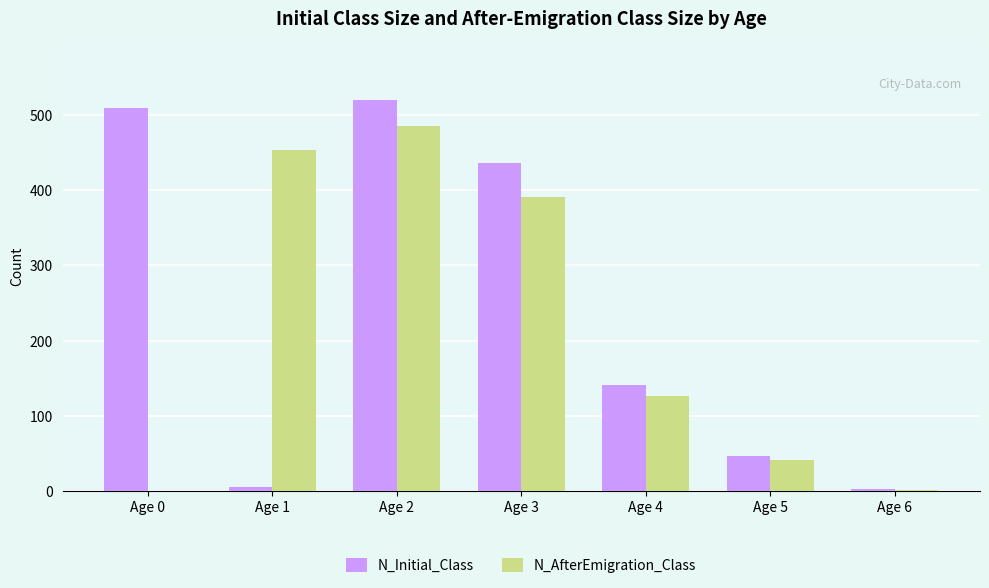

What is the greatest value displayed?

520